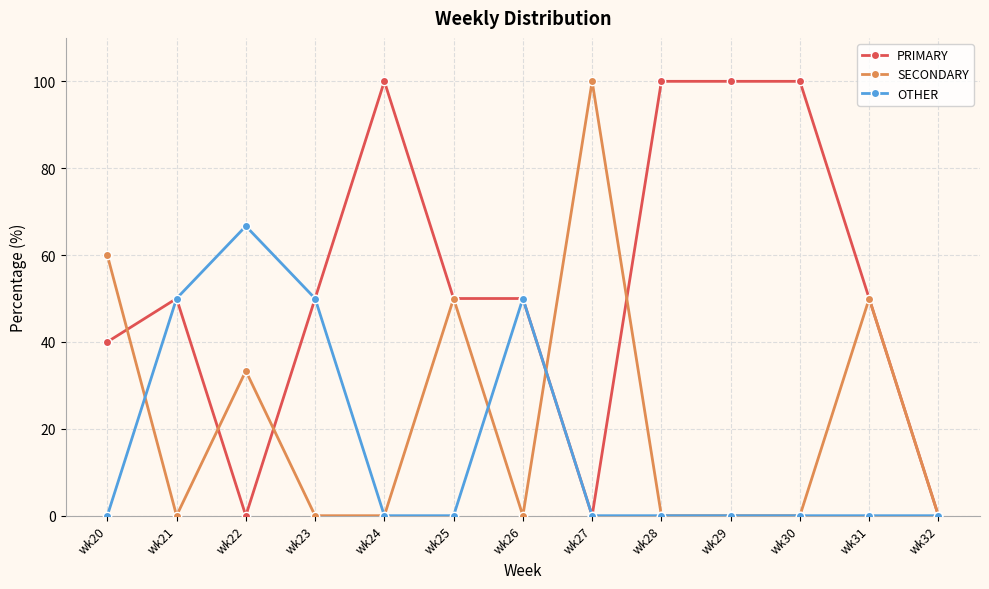

At wk20, list the series in order from largest to smallest.

SECONDARY, PRIMARY, OTHER